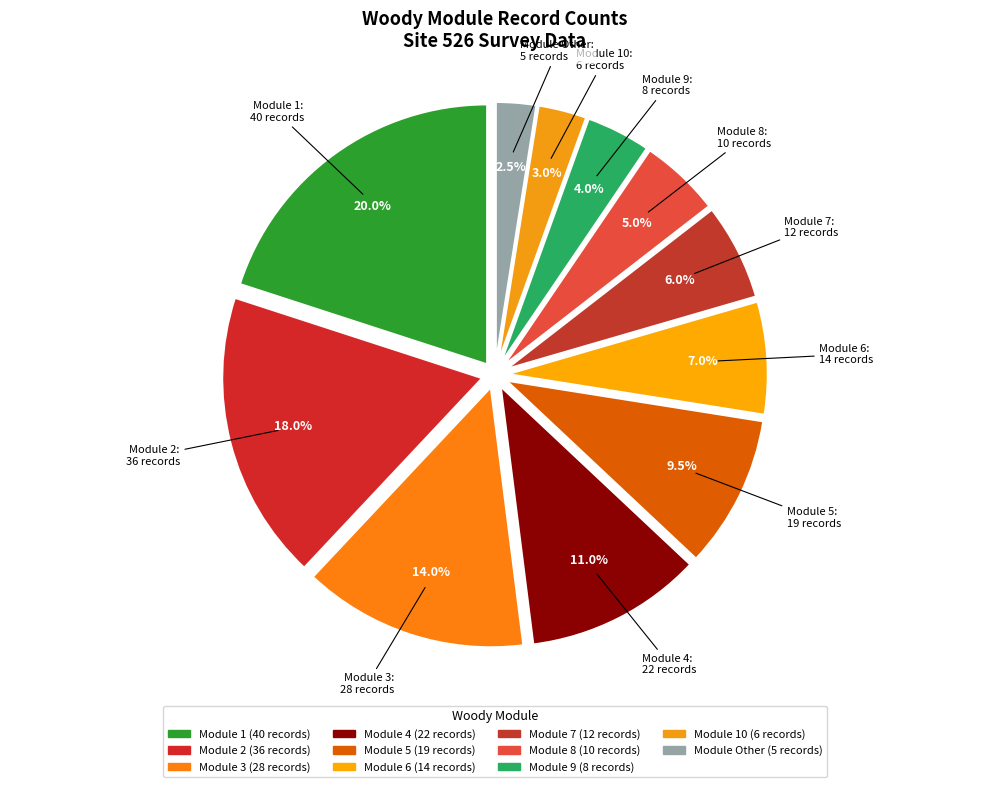

Do Module 5 and Module 10 together represent more than half of the pie?

No